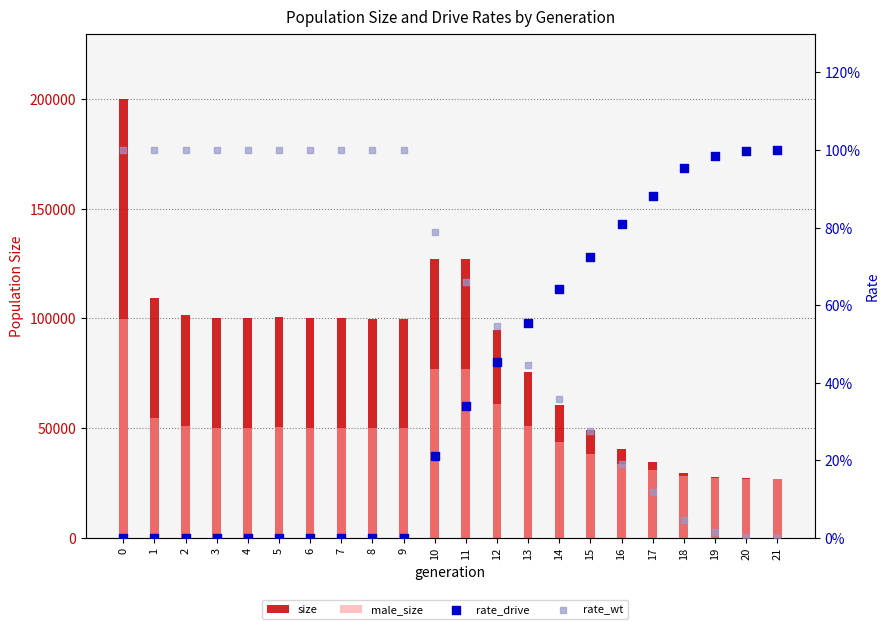

What are all the series names shown in the legend?

size, male_size, rate_drive, rate_wt